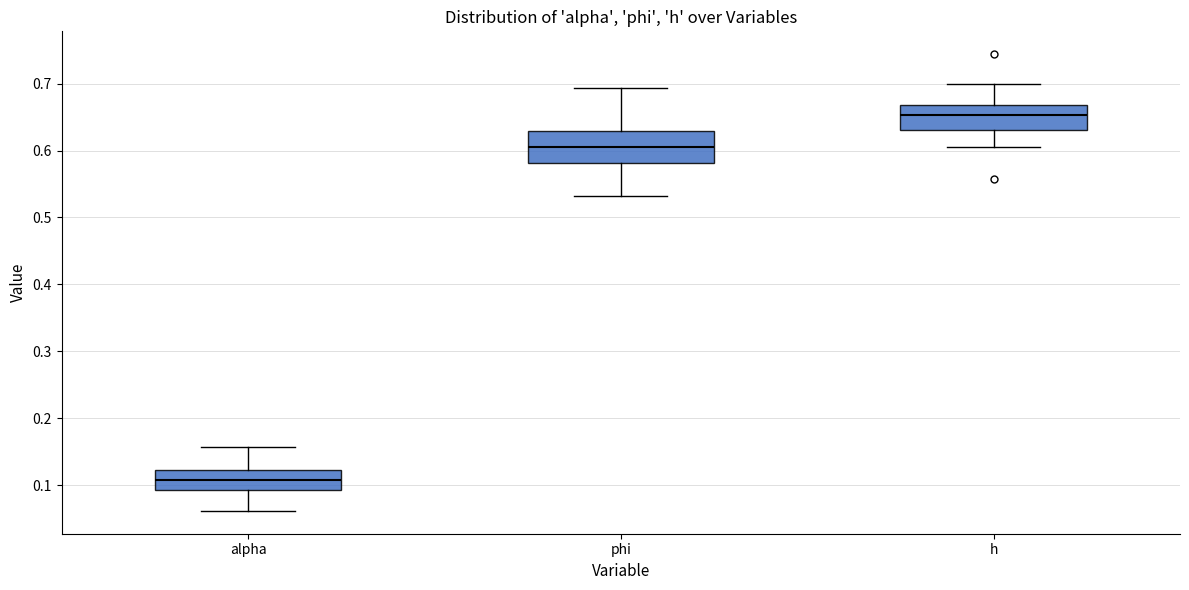

Which box is the tallest, from its lower edge to its upper edge?

phi